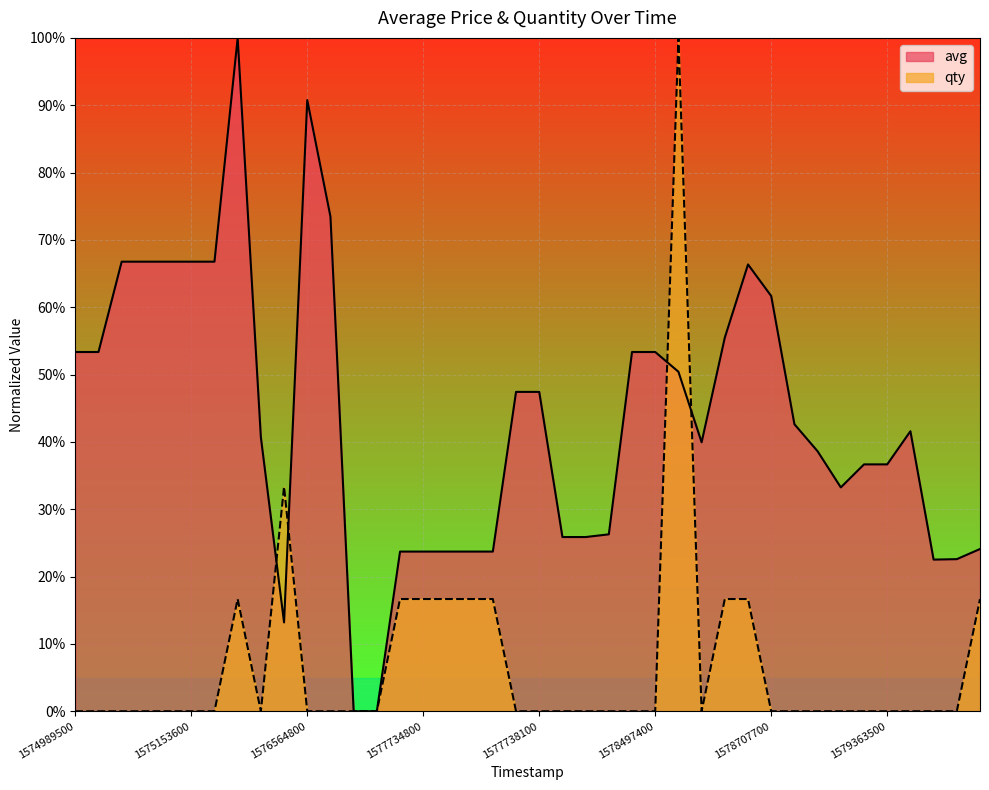

What are all the series names shown in the legend?

avg, qty